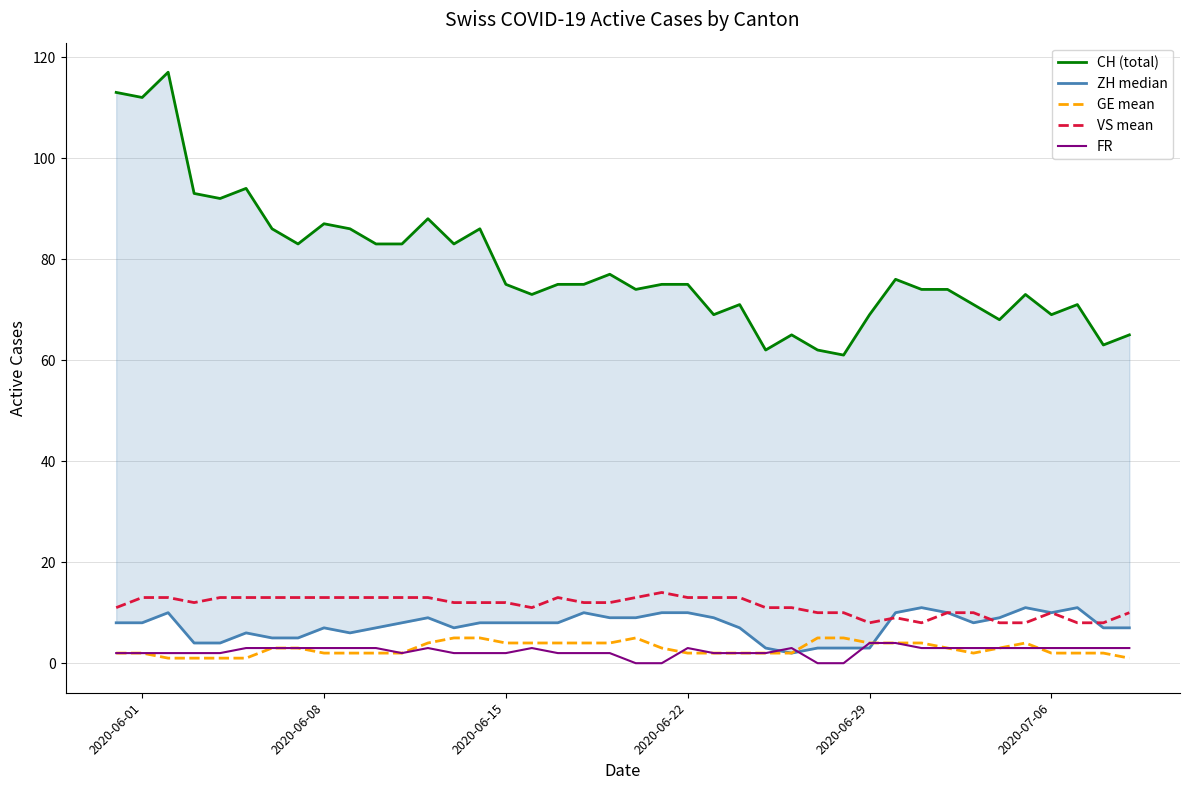

True or false: VS mean and FR cross at least once.

False